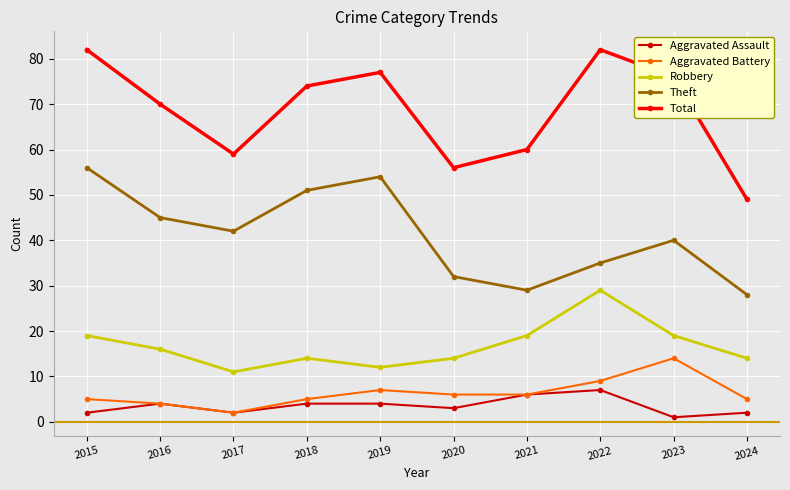

Where is the first local maximum for Theft?

2019